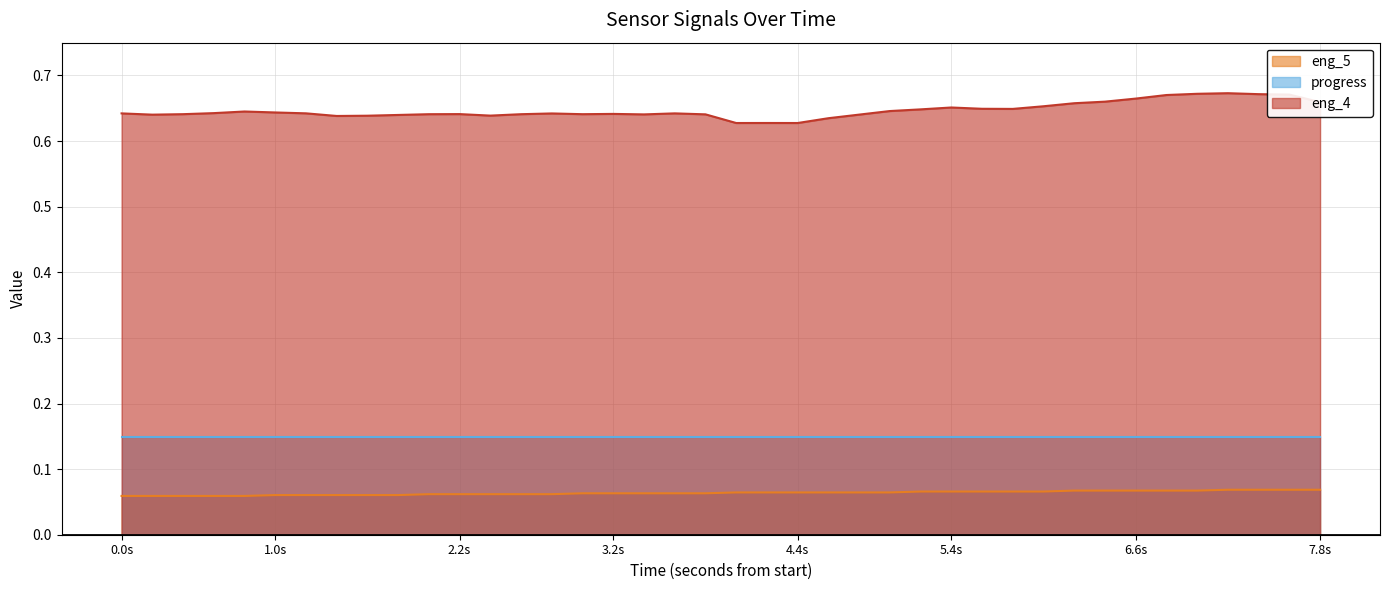

True or false: eng_4 and progress intersect in this chart.

False